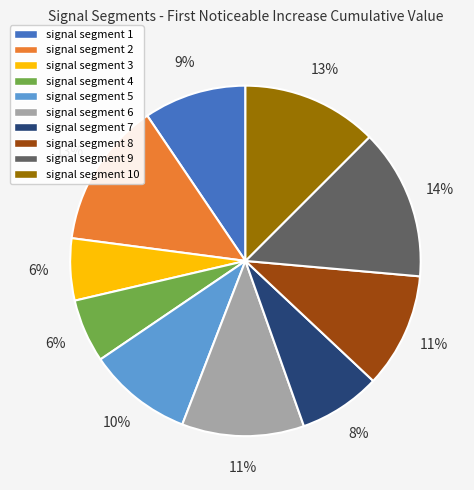

Is signal segment 1 the majority of the pie?

No